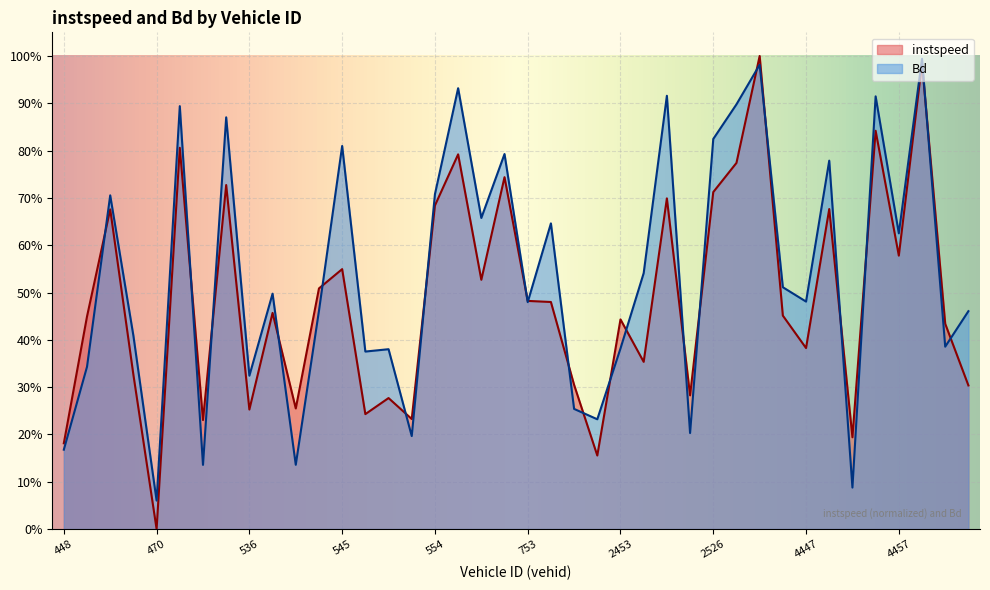

What is the label of the 15th point from the left?

548.0